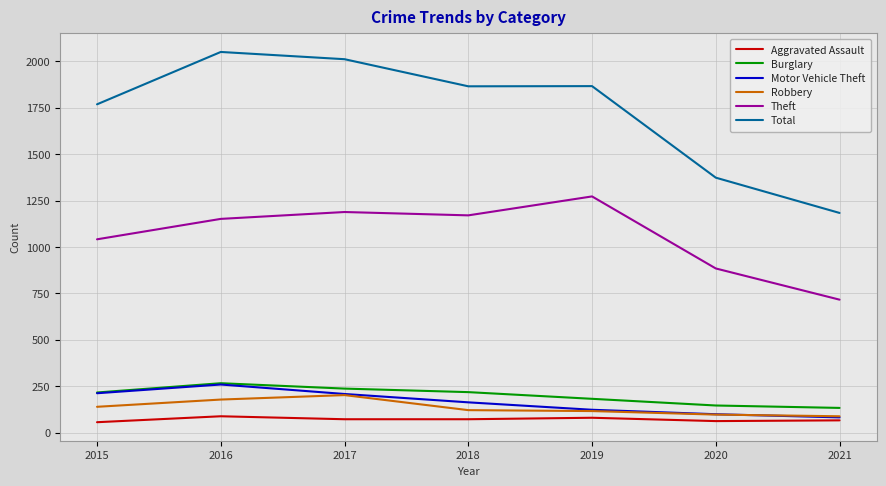

Which series has the widest spread of values?

Total